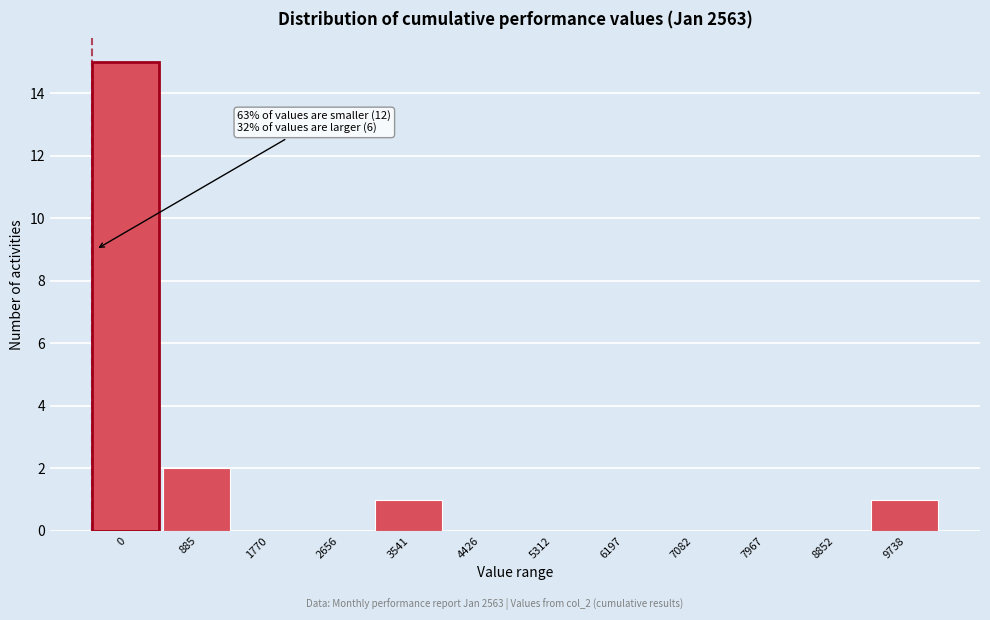

Reading right to left, list all the values displayed in this chart.

9738=1	8852=0	7967=0	7082=0	6197=0	5312=0	4426=0	3541=1	2656=0	1770=0	885=2	0=15